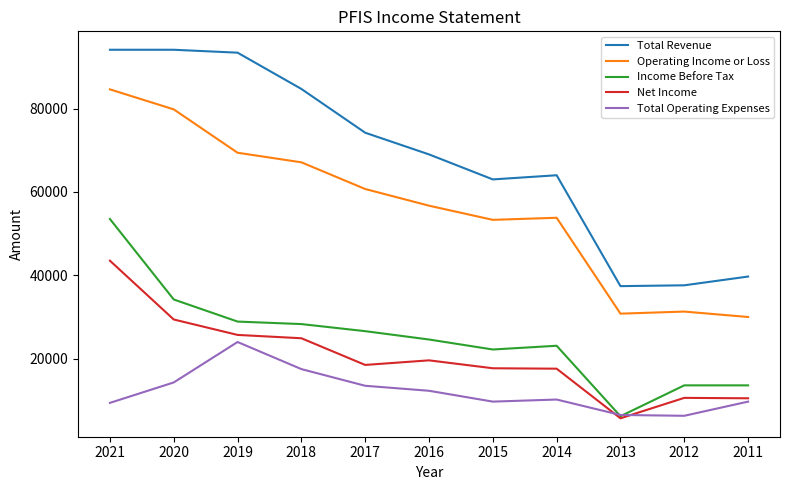

Rank the series at 2020 from lowest to highest value.

Total Operating Expenses, Net Income, Income Before Tax, Operating Income or Loss, Total Revenue